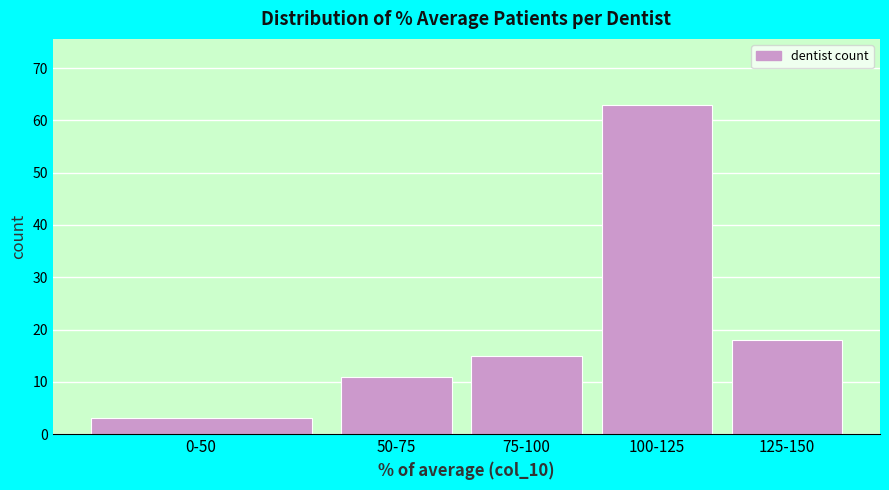

Reading right to left, transcribe all the data shown in this chart.

125-150=18	100-125=63	75-100=15	50-75=11	0-50=3